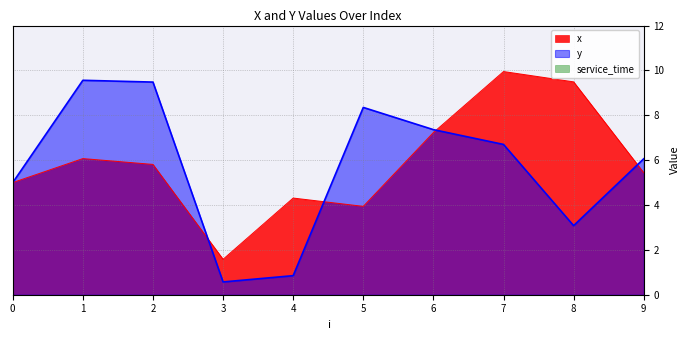

Does the chart display data point markers on the line(s)?

No